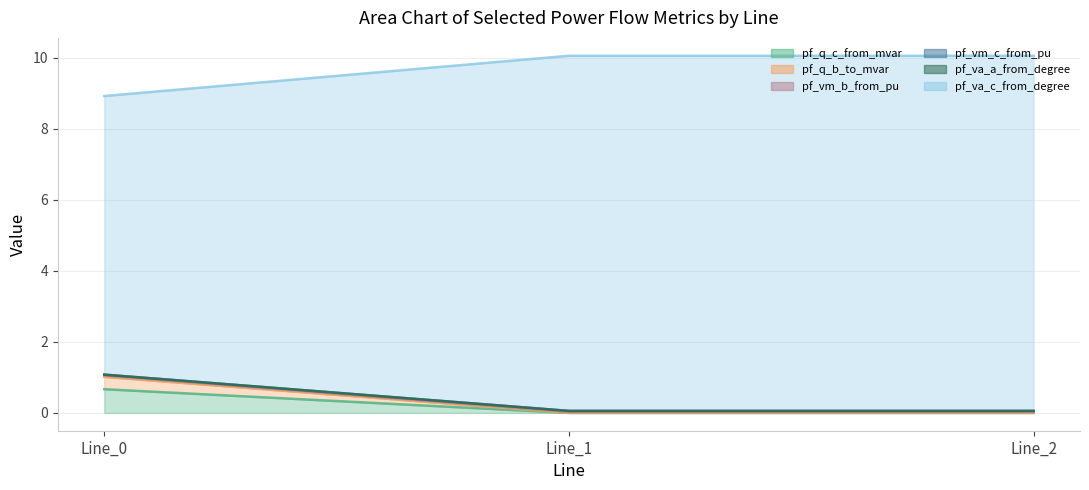

What is the highest value of the pf_q_c_from_mvar series?

0.7